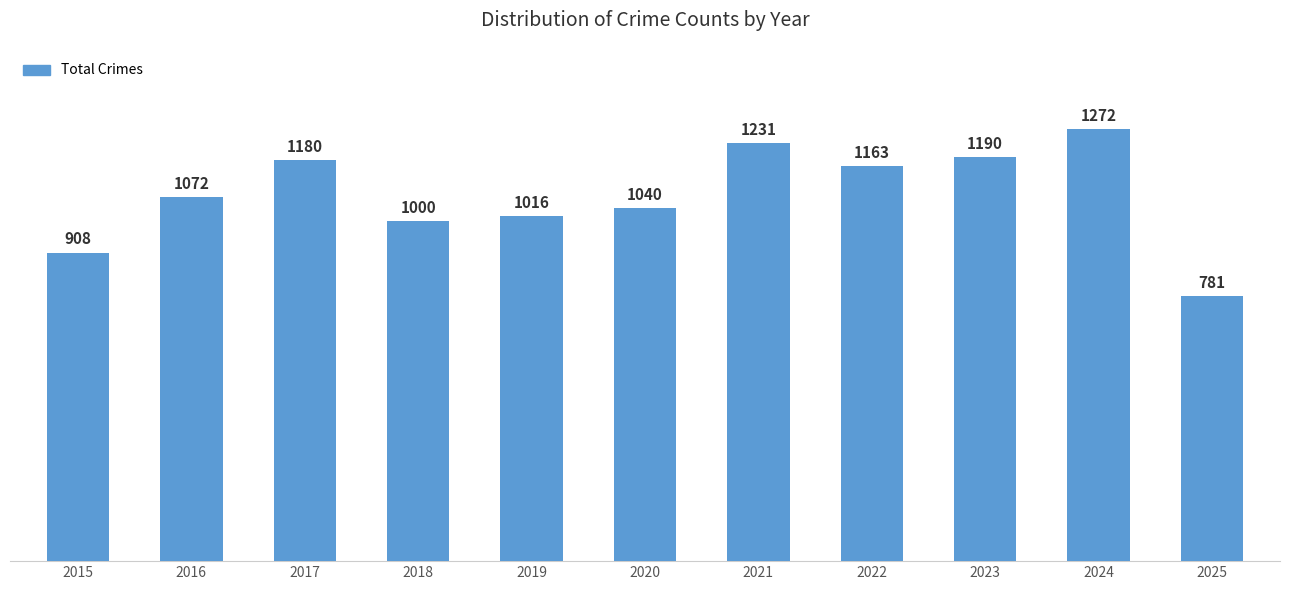

Approximately how many times larger is the value at 2019 compared to 2015?

1.1